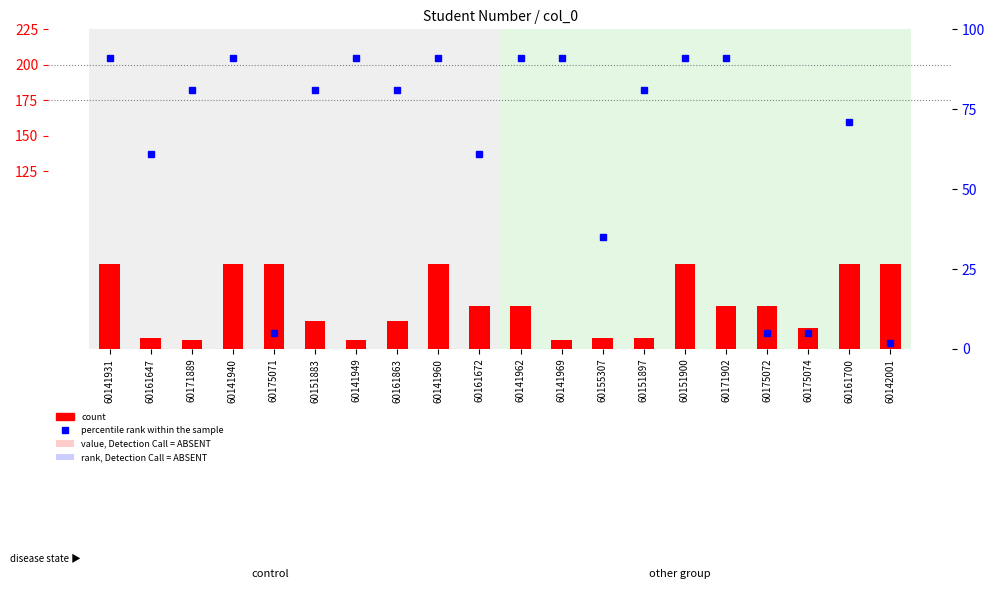

What is the spread (max minus min) of values at 60161863?

61